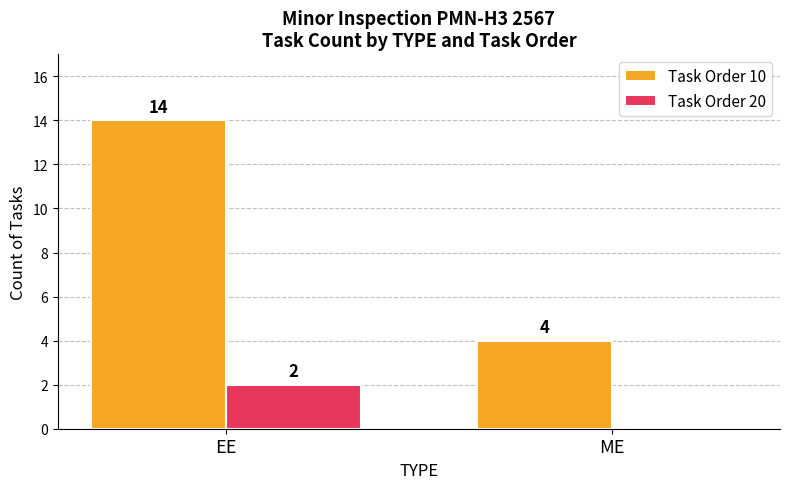

Reading left to right, what are all the values shown in this chart?

Task Order 10: EE=14	ME=4
Task Order 20: EE=2	ME=0